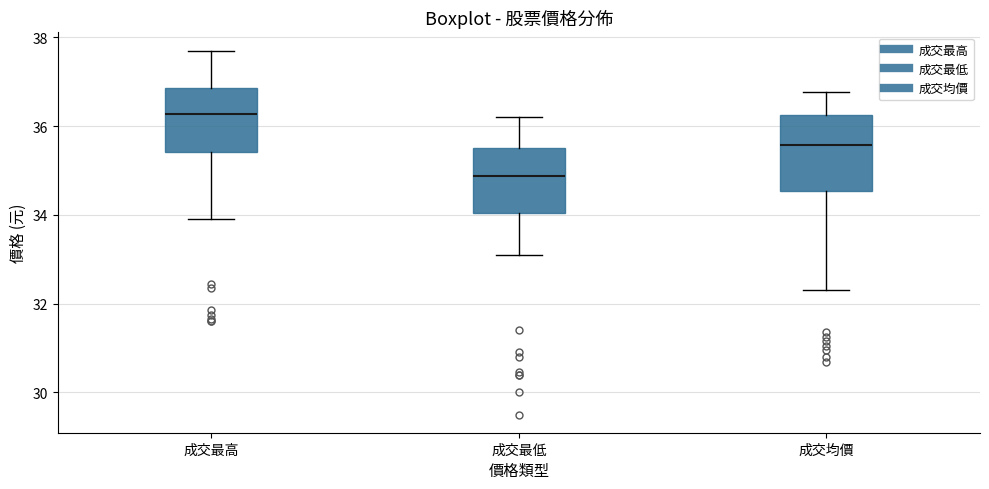

Which box has the highest median line?

成交最高